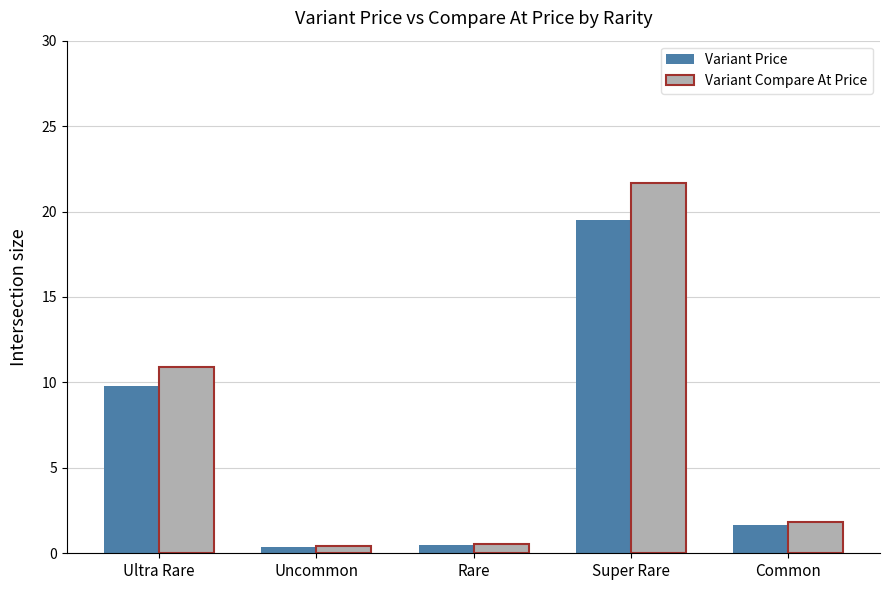

What is the value of the Variant Compare At Price bar at the 5th from the left?

1.8